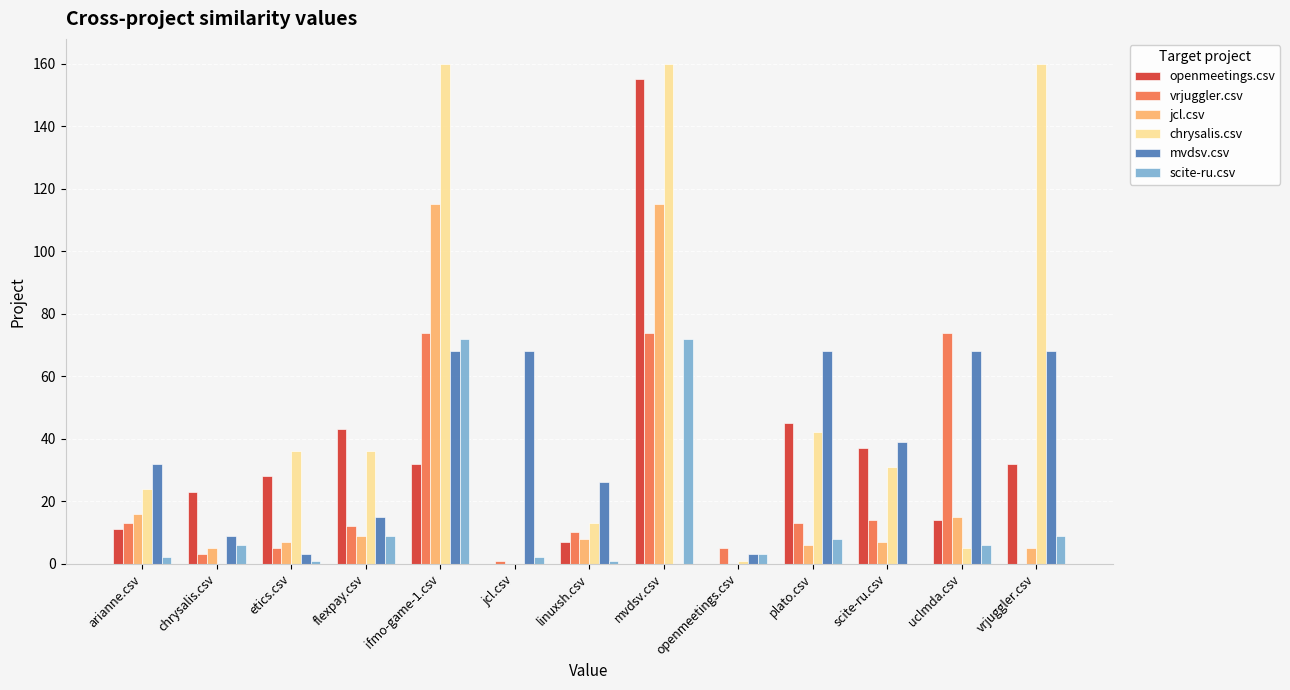

What is the difference between the vrjuggler.csv values at plato.csv and scite-ru.csv?

1